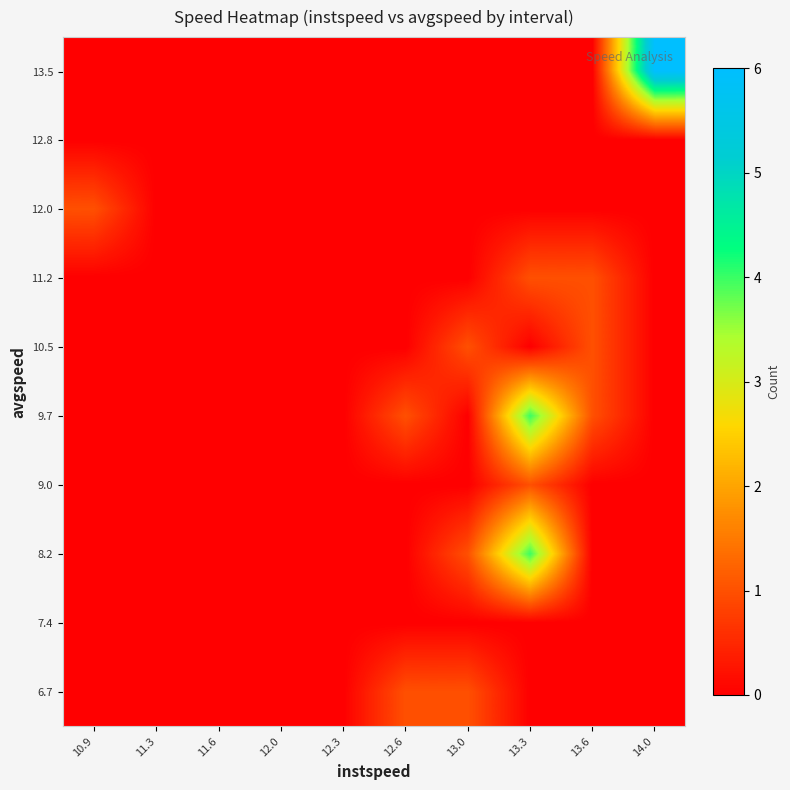

At which category is the sum across all series the highest?

13.3